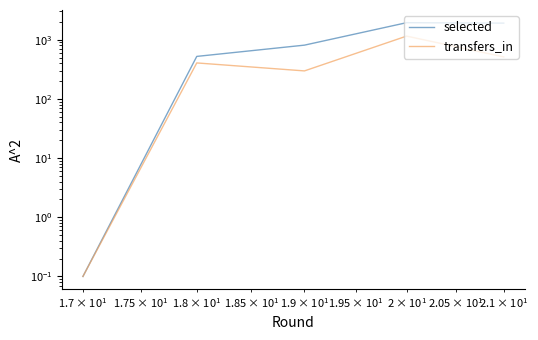

Which series has the largest total across all categories?

selected